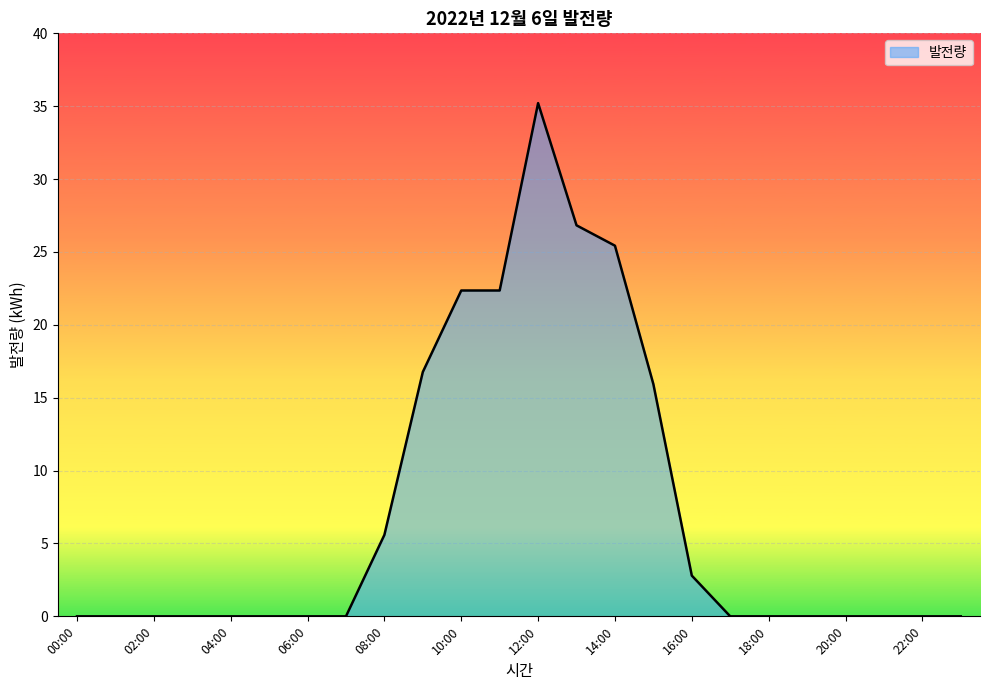

What is the greatest value displayed?

35.2